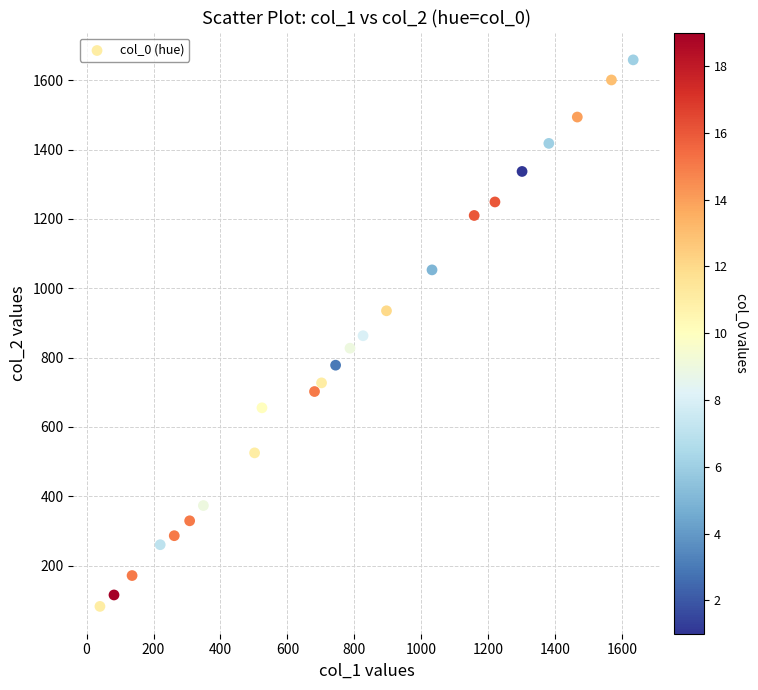

What is the range of Y values (max minus min)?

1577